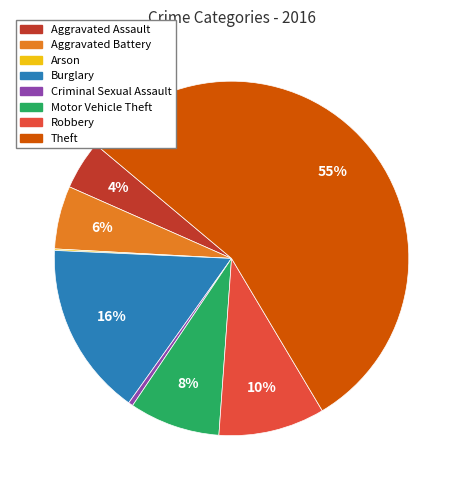

What is the ratio of the value at Aggravated Battery to the value at Robbery?

0.6